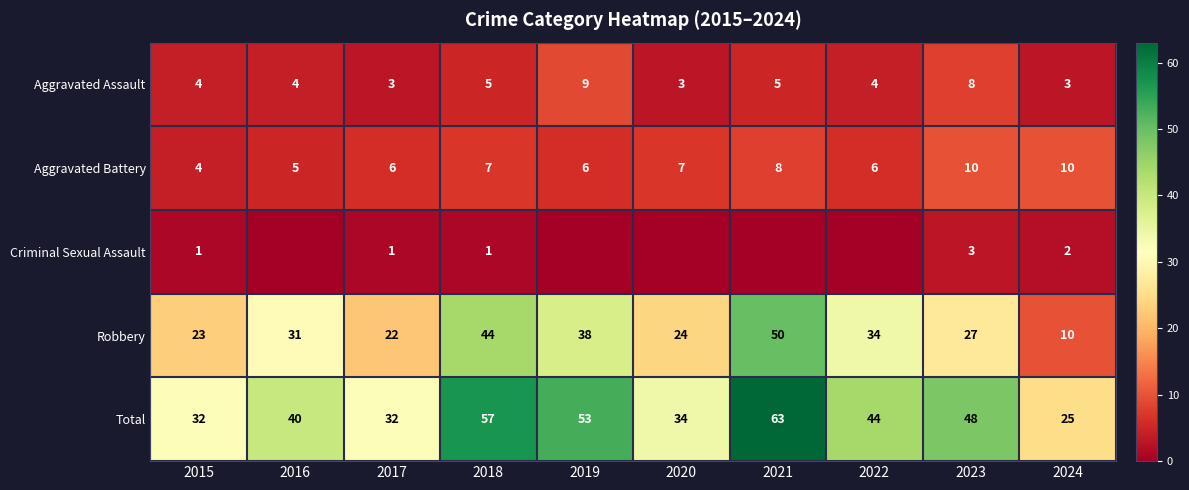

Count the Aggravated Assault values in the range 3 to 5.

8